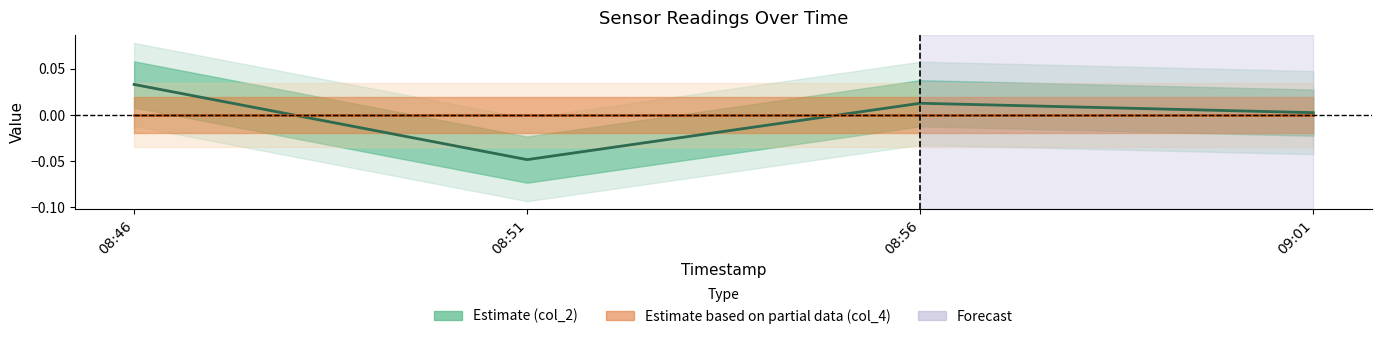

At which category does the chart reach its peak across all series?

08:46